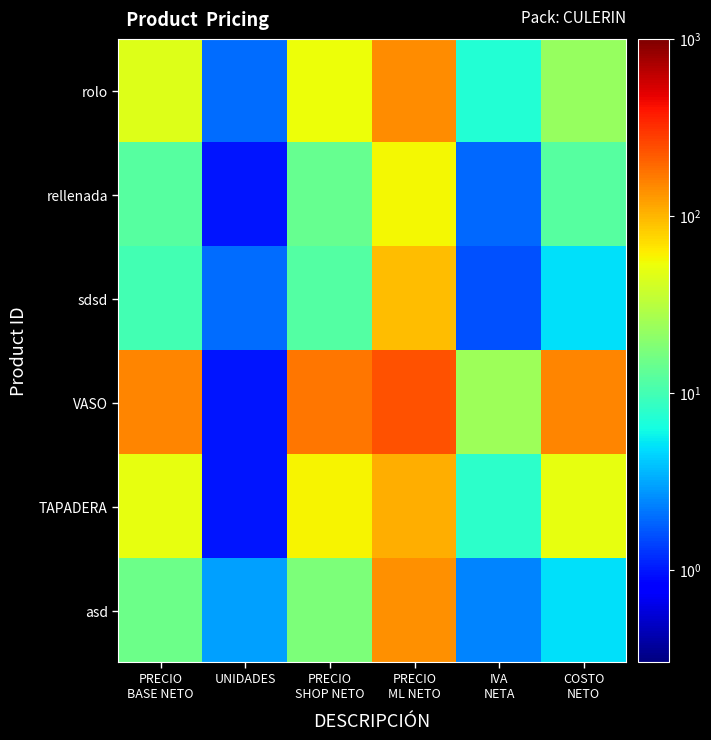

At which category does the chart reach its peak across all series?

PRECIO
ML NETO